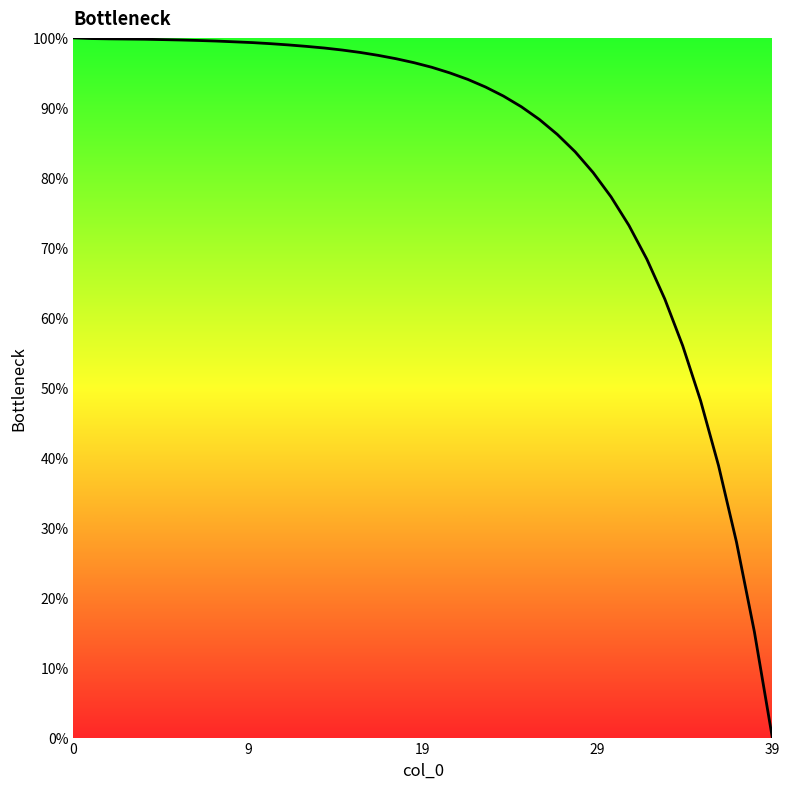

What is the maximum value shown in the chart?

100.0